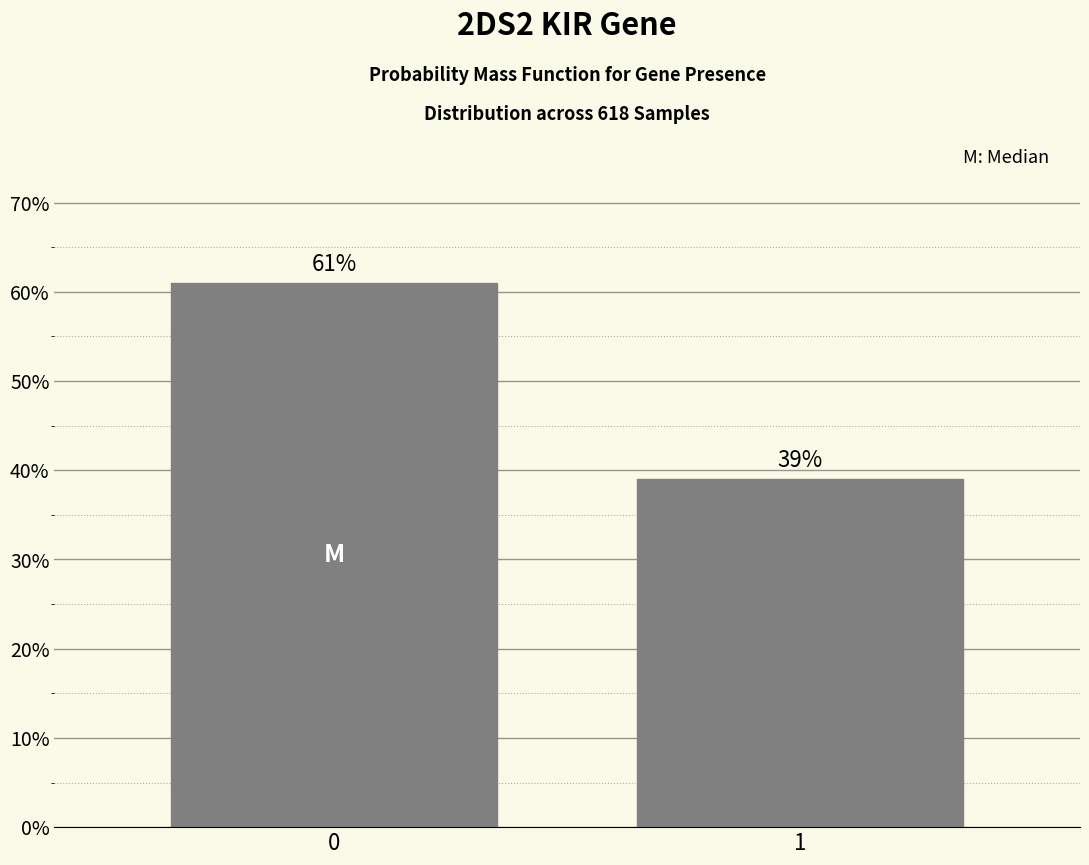

Reading right to left, transcribe all the data shown in this chart.

39	61